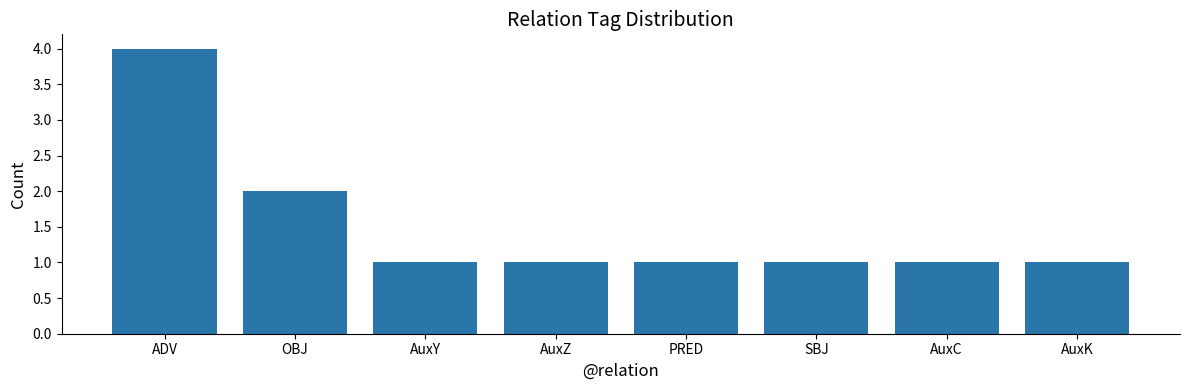

Read the value at AuxK.

1